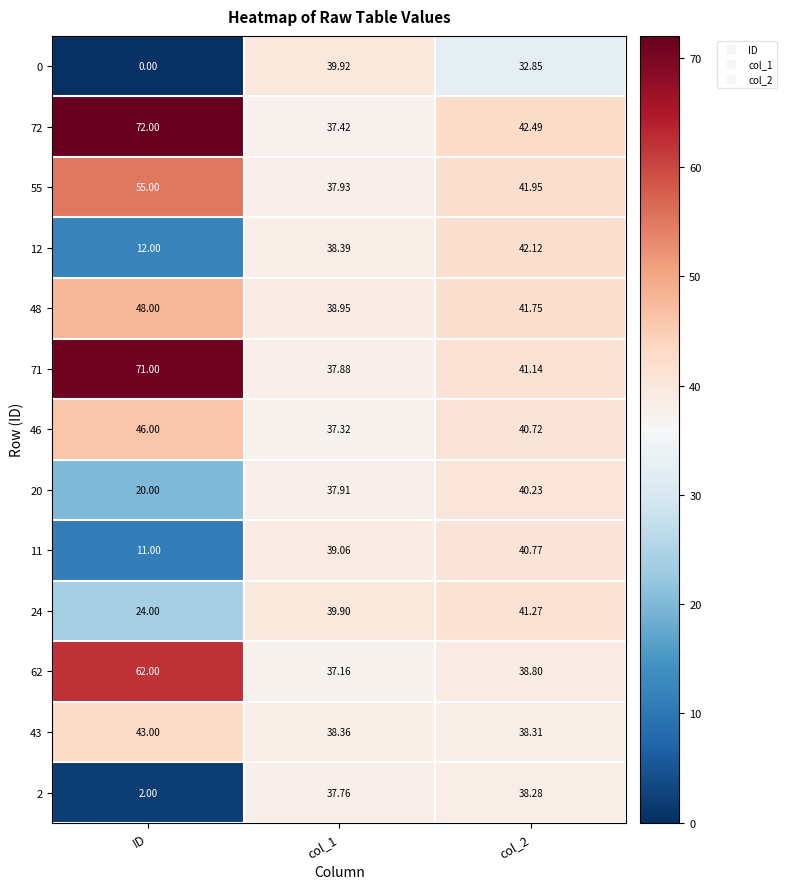

Which category has the lowest value in the 12 series?

ID